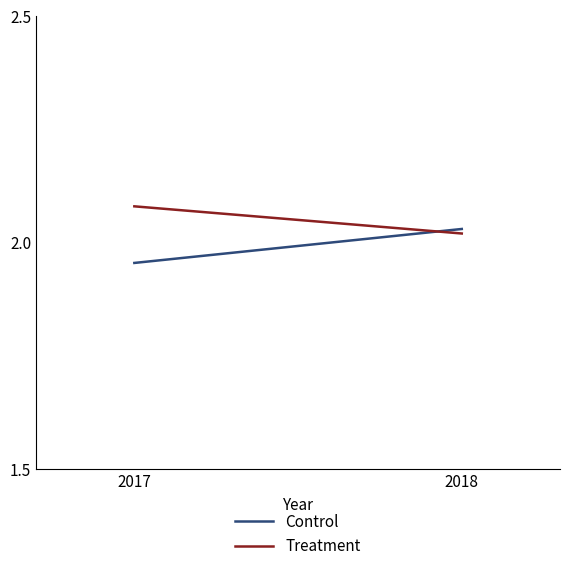

What is the greatest value displayed?

2.1